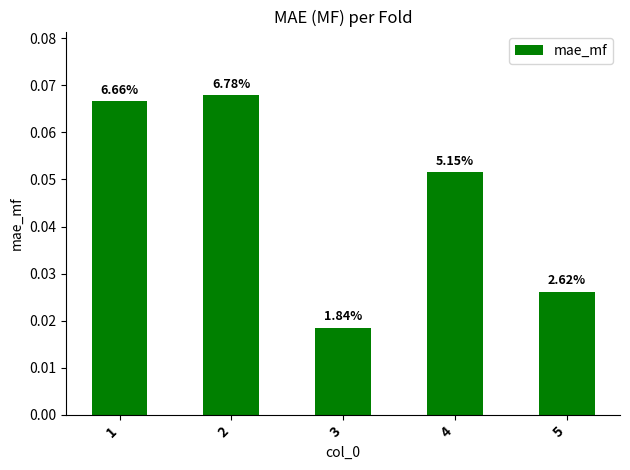

The value at 4 is 0.1. True or false?

False